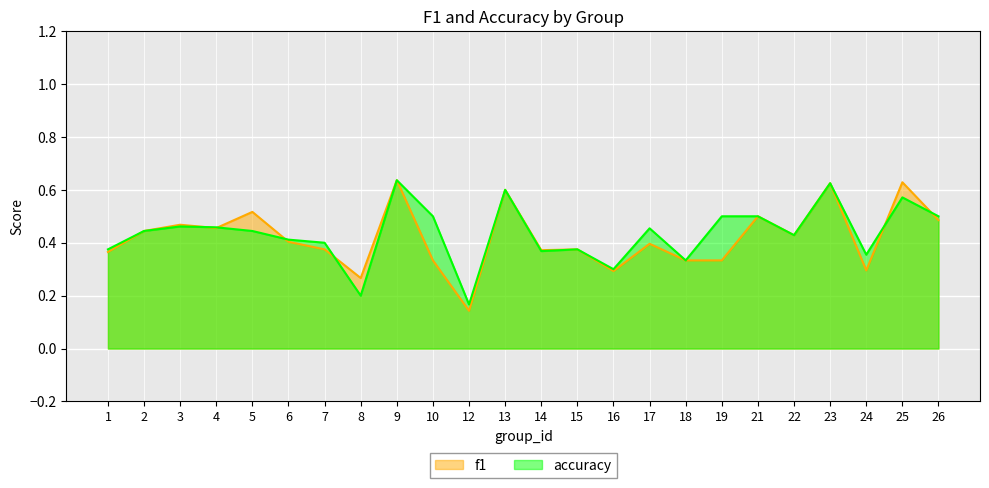

Which category has the highest value in the f1 series?

9